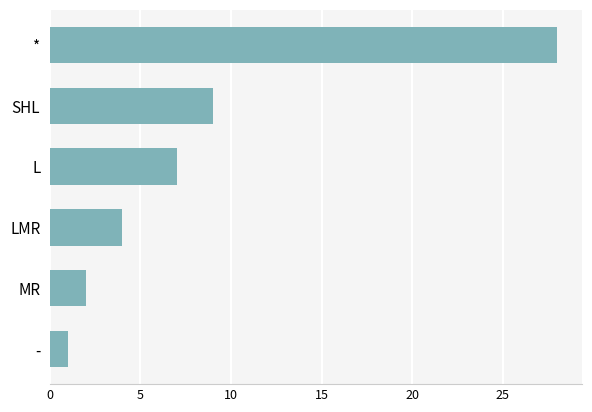

True or false: the data shows 9 at SHL.

True